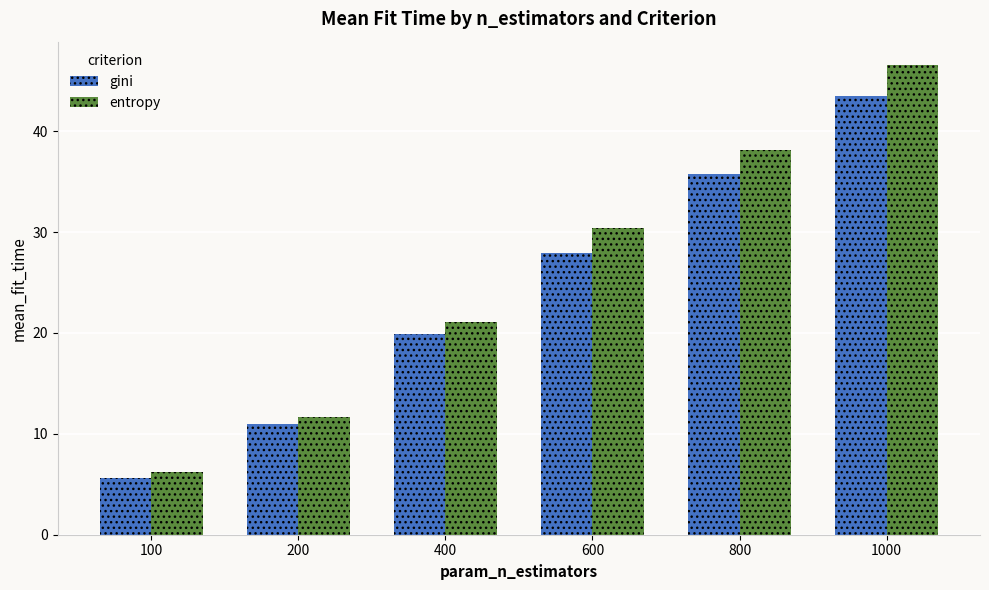

How many values in the gini series exceed 27?

3